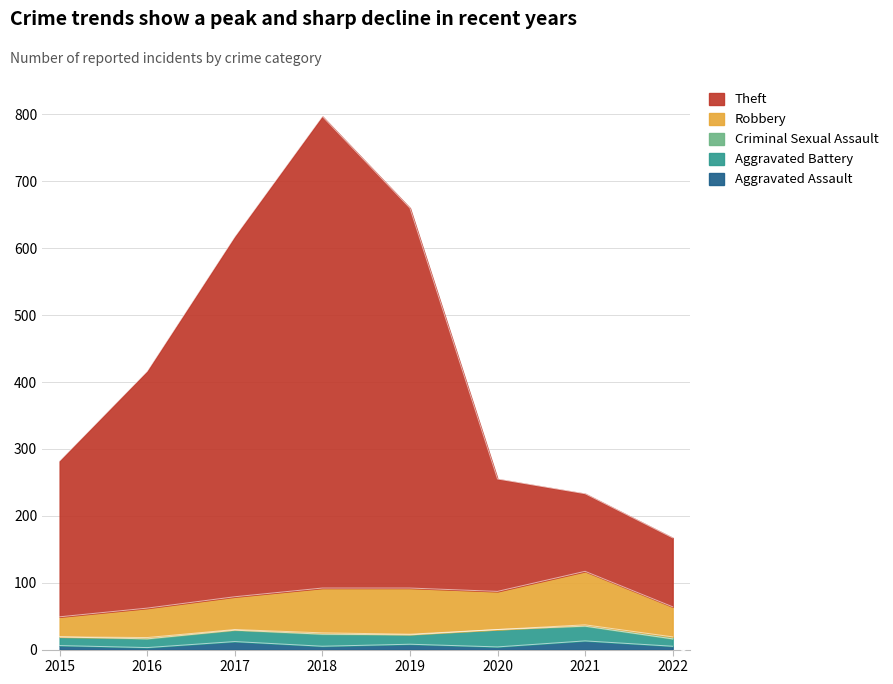

What is the difference between the second highest and second lowest values in the Robbery series?

25